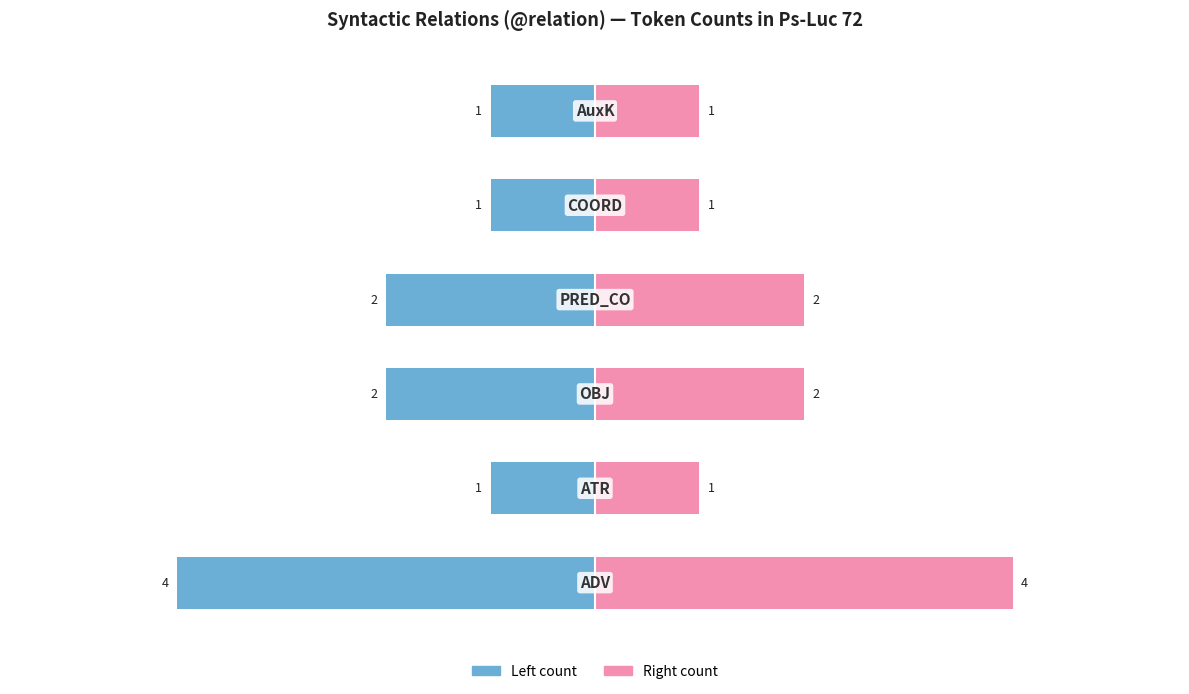

Read the @id count (left) value at 2.

-2